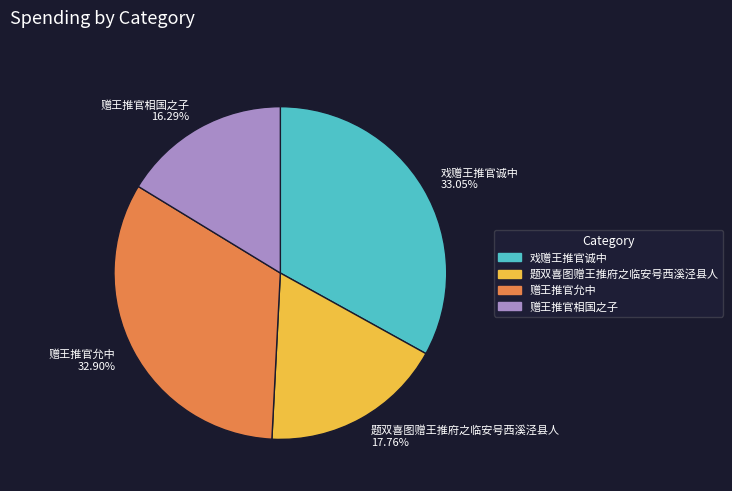

How many segments does this pie chart have?

4